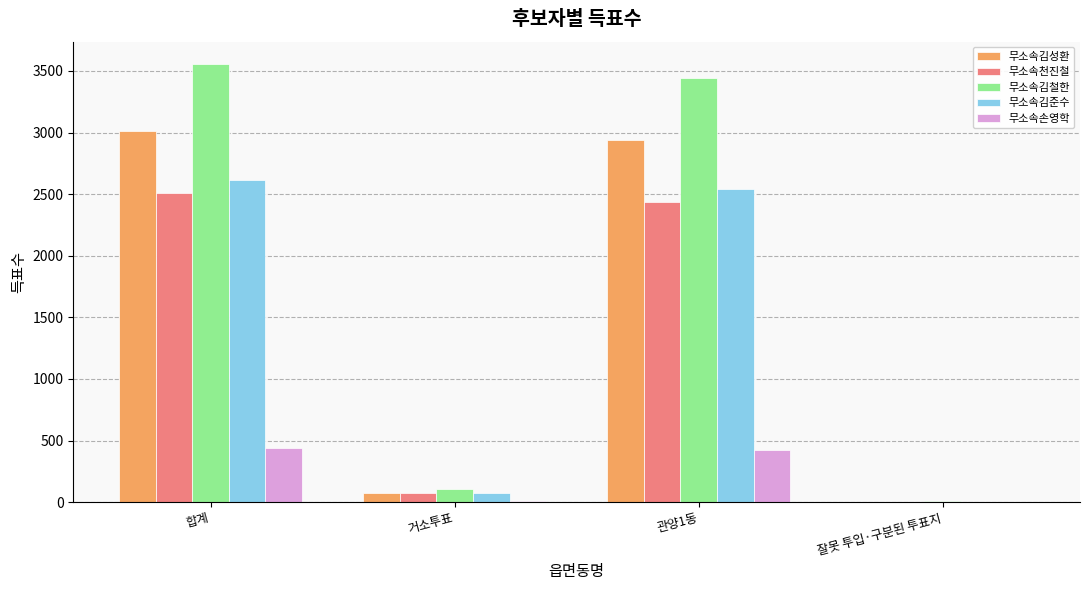

How many categories are shown in the chart?

4